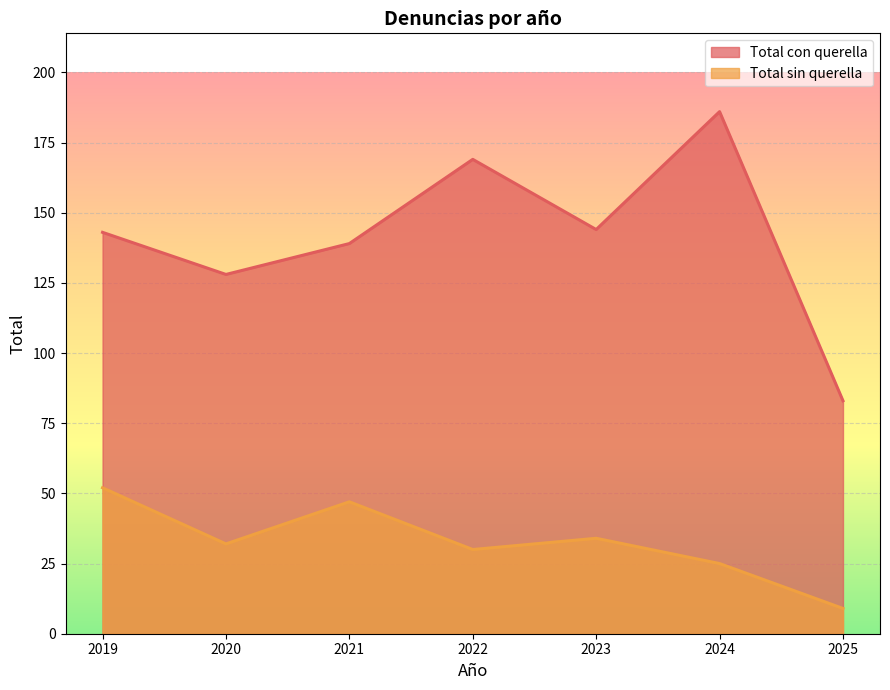

Reading left to right, extract all data points from this chart.

Total con querella: 143	128	139	169	144	186	83
Total sin querella: 52	32	47	30	34	25	9